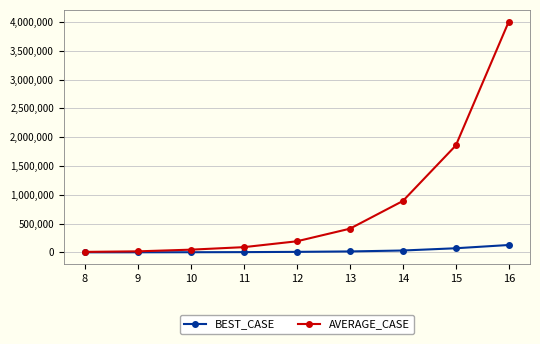

Which series has the largest range (max minus min)?

AVERAGE_CASE